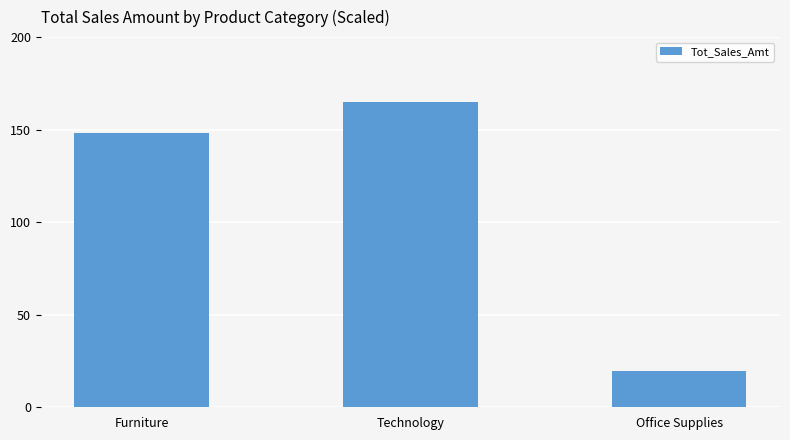

What is the difference between the second highest and minimum values?

128.5